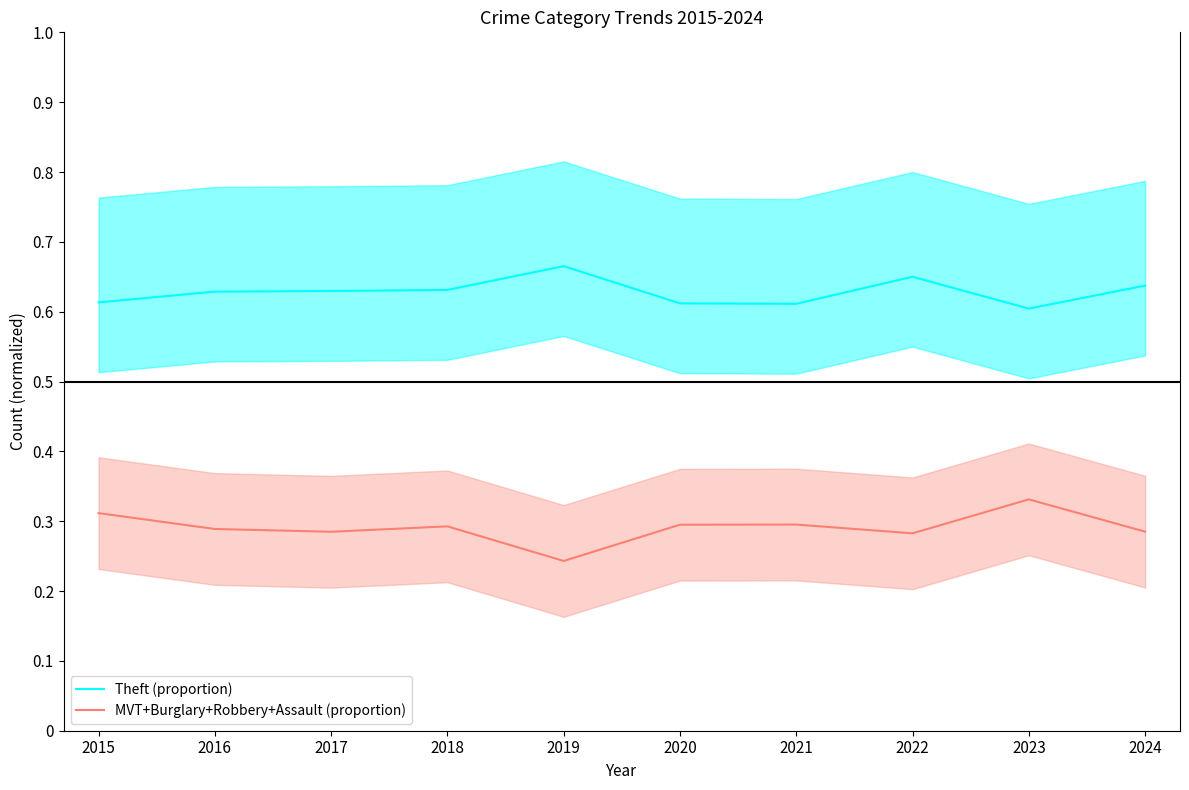

True or false: MVT+Burglary+Robbery+Assault (proportion) and Theft (proportion) cross at least once.

False